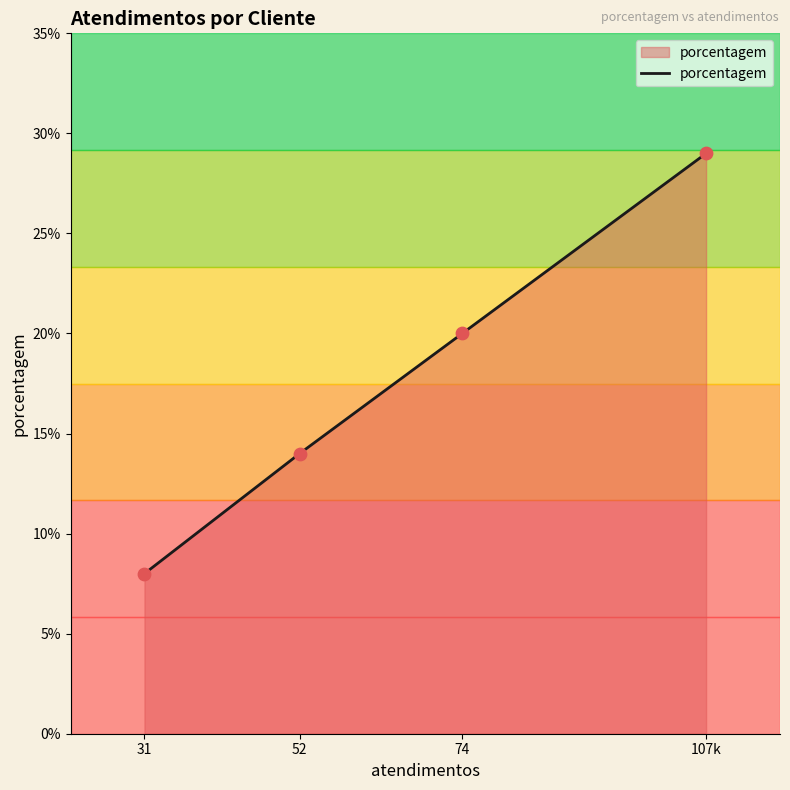

What is the ratio of the value at 31 to the value at 74?

0.4